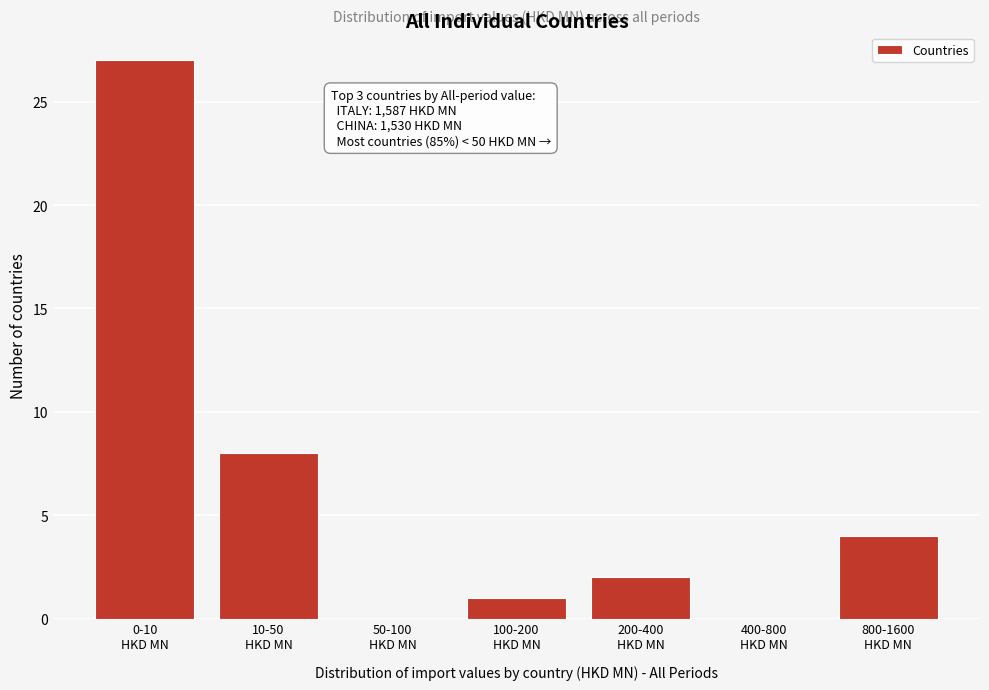

What is the sum of all values?

42